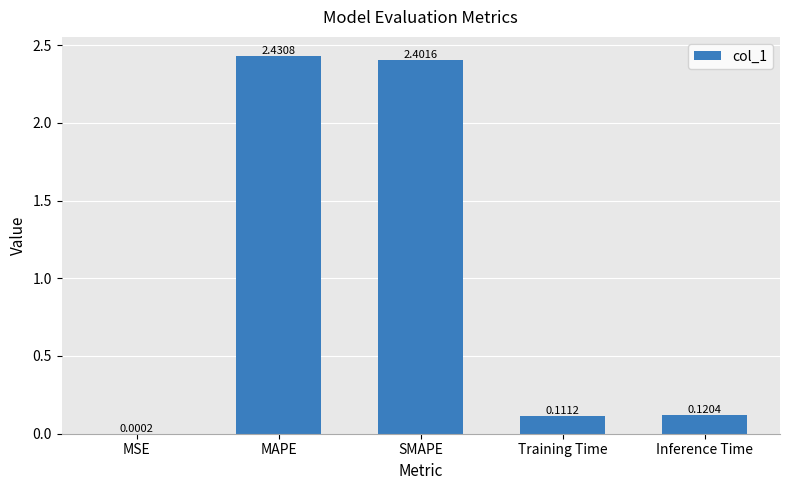

What is the sum of the values at Training Time and MAPE?

2.5